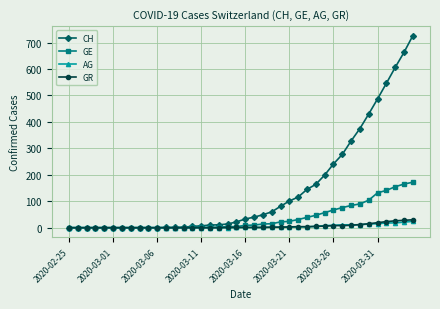

Does the chart display data point markers on the line(s)?

Yes